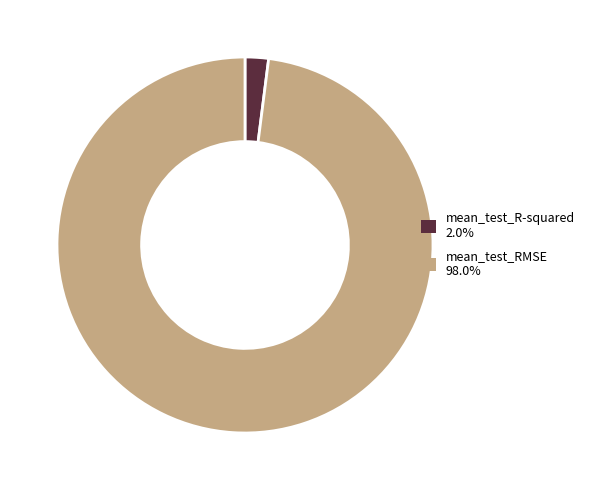

How many slices are in this pie chart?

2